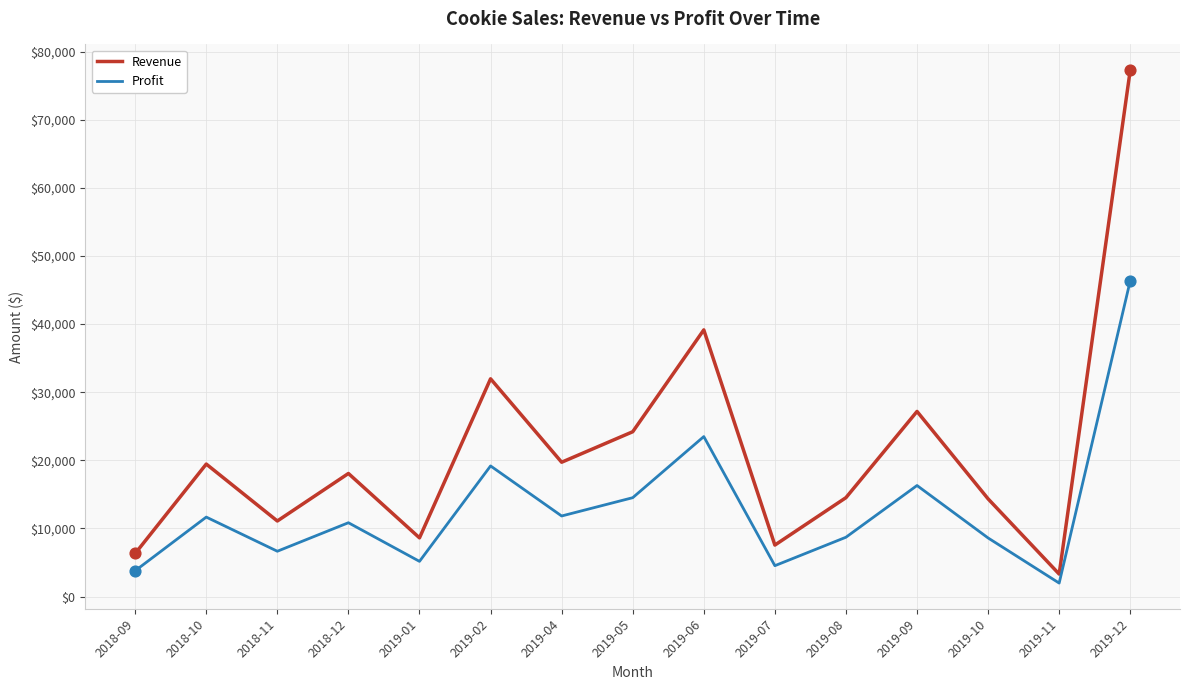

At how many categories does at least one series exceed 29935?

3